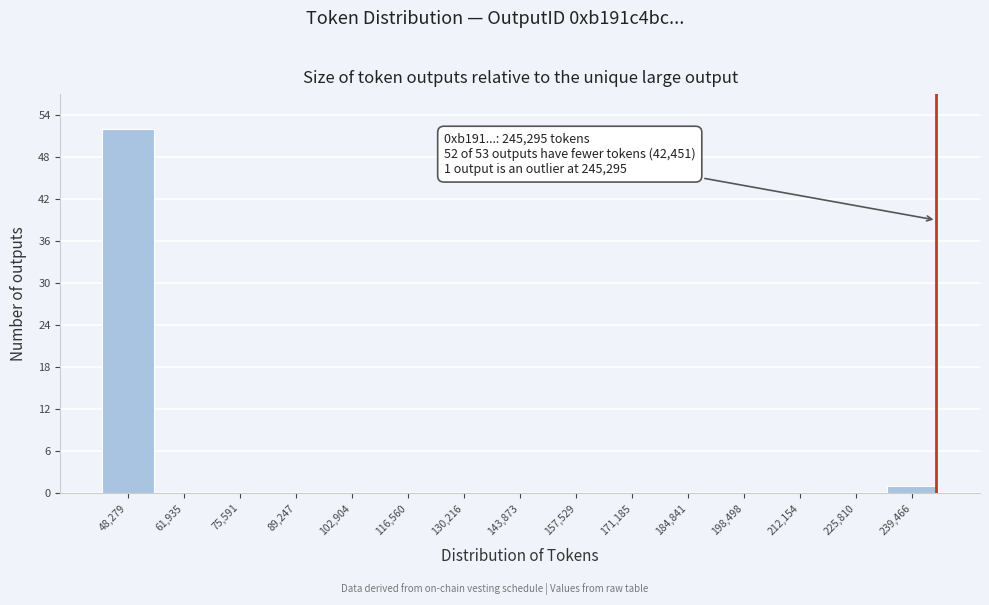

Which range on the x-axis has the tallest bar?

42000 to 56000